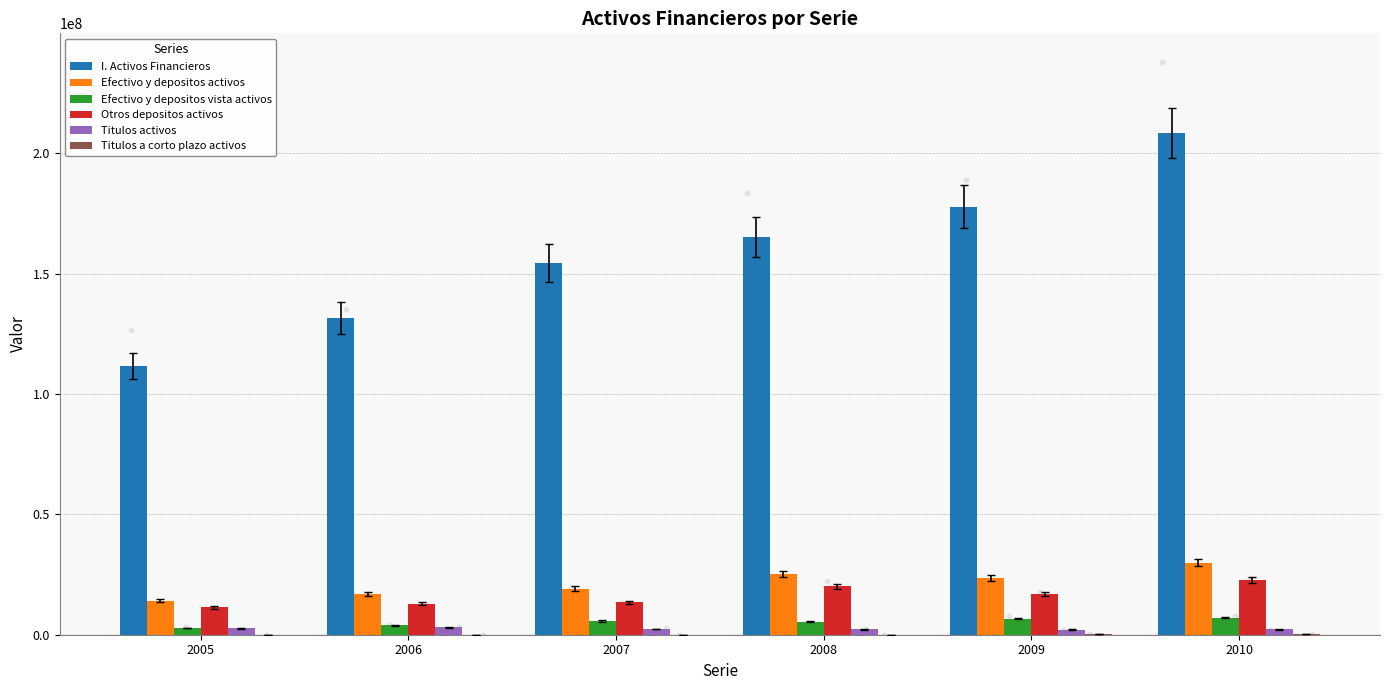

What is the total value across all series at 2008?

218336414